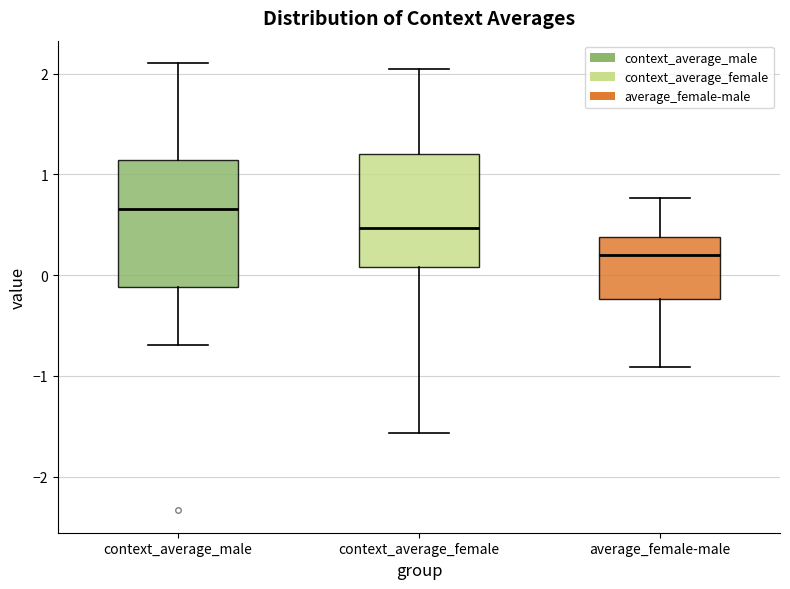

Which box's median line is the lowest?

average_female-male